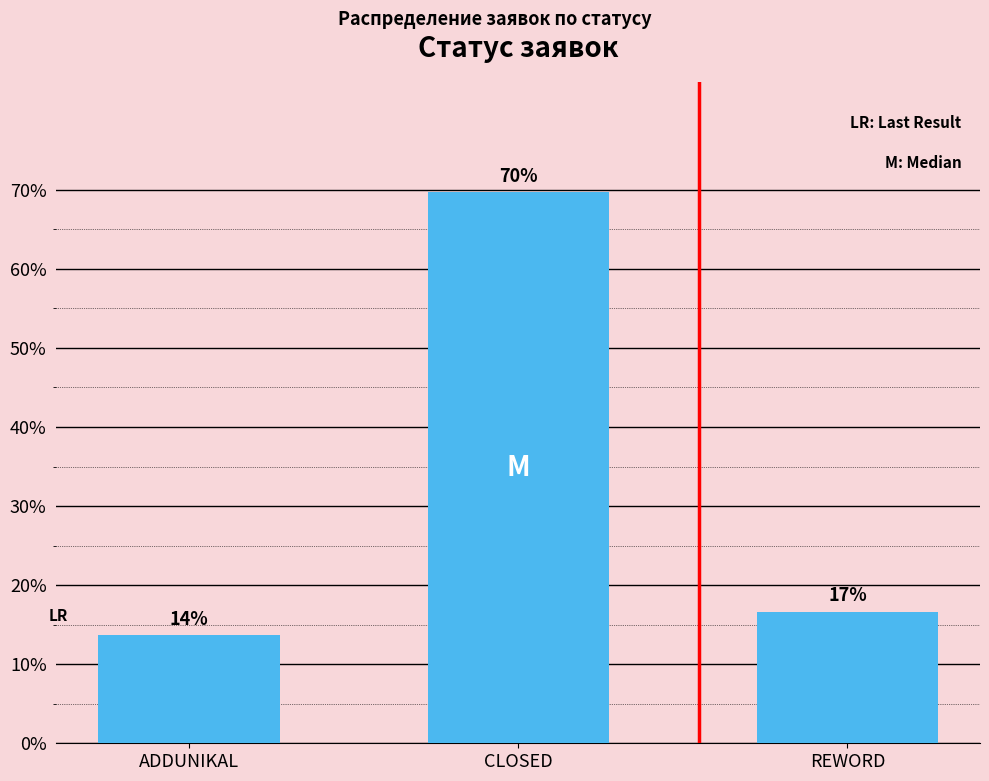

What is the approximate value at REWORD?

16.7